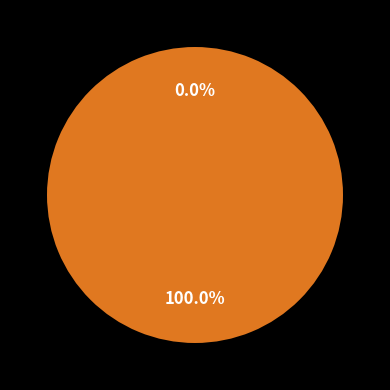

What is the majority slice?

1